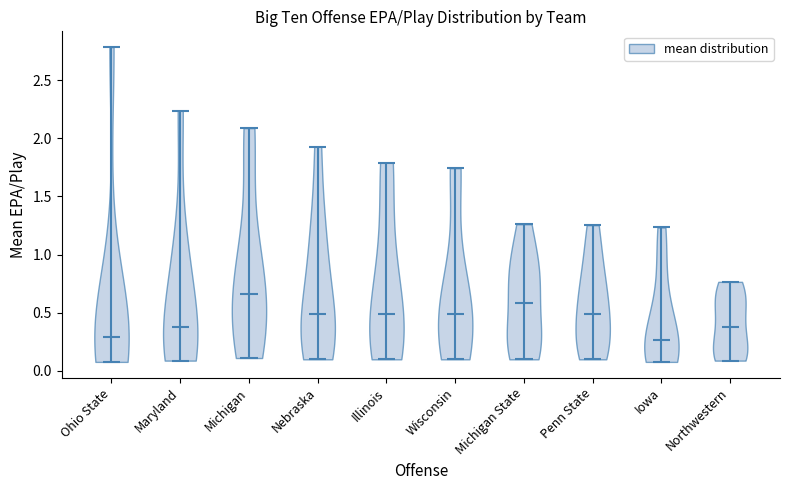

Reading left to right, read every violin against the y-axis: where its median line is, and the lowest and highest points it reaches. The values are not printed on the chart, so give them approximately, as read against the axis.

Ohio State: median line 0.30, lowest point 0.10, highest point 2.80
Maryland: median line 0.40, lowest point 0.10, highest point 2.25
Michigan: median line 0.65, lowest point 0.10, highest point 2.10
Nebraska: median line 0.50, lowest point 0.10, highest point 1.95
Illinois: median line 0.50, lowest point 0.10, highest point 1.80
Wisconsin: median line 0.50, lowest point 0.10, highest point 1.75
Michigan State: median line 0.60, lowest point 0.10, highest point 1.25
Penn State: median line 0.50, lowest point 0.10, highest point 1.25
Iowa: median line 0.25, lowest point 0.10, highest point 1.25
Northwestern: median line 0.40, lowest point 0.10, highest point 0.75